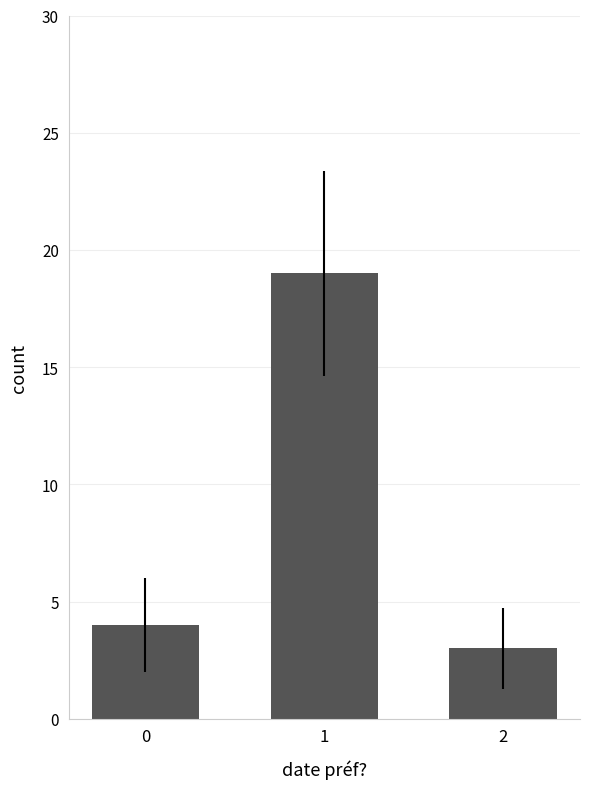

What is the change in value from 0 to 1?

+15